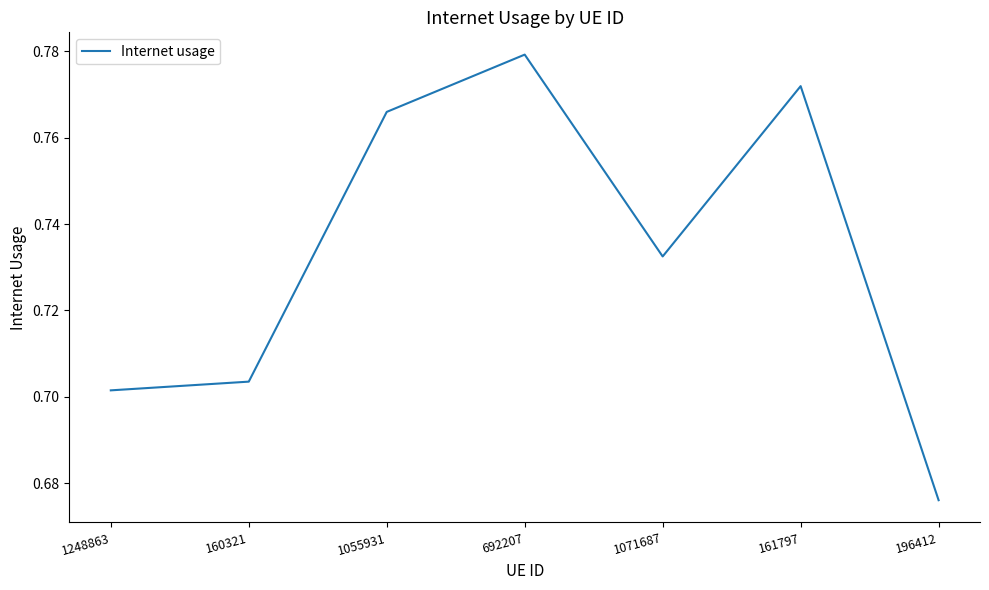

Rank the categories by value from lowest to highest.

196412, 1248863, 160321, 1071687, 1055931, 161797, 692207